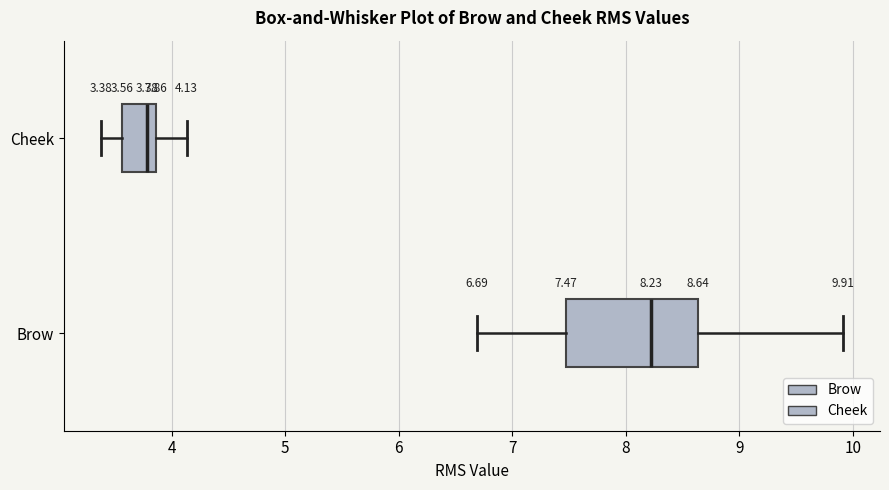

Comparing the boxes themselves (not the whiskers), which one is the widest?

Brow